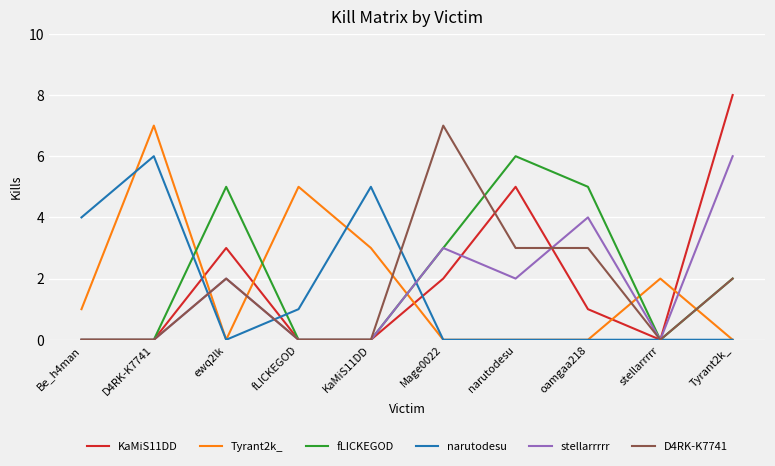

Reading right to left, extract all data points from this chart.

KaMiS11DD: 8	0	1	5	2	0	0	3	0	0
Tyrant2k_: 0	2	0	0	0	3	5	0	7	1
fLICKEGOD: 2	0	5	6	3	0	0	5	0	0
narutodesu: 0	0	0	0	0	5	1	0	6	4
stellarrrrr: 6	0	4	2	3	0	0	2	0	0
D4RK-K7741: 2	0	3	3	7	0	0	2	0	0